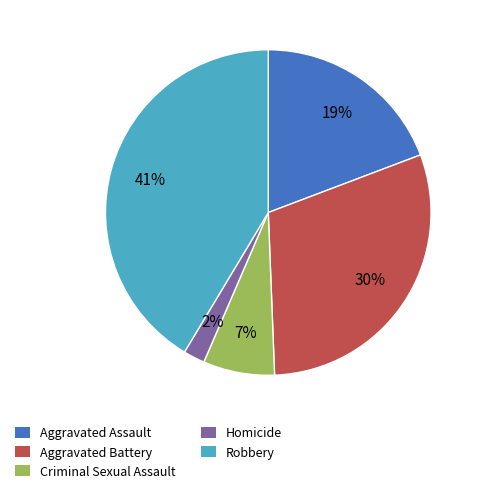

To the nearest percent, what is the average slice percentage?

20%